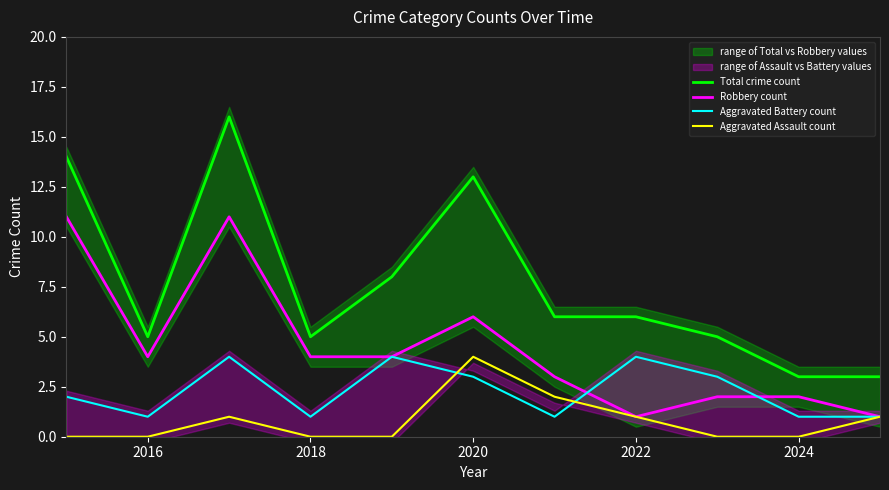

Rank the series by their average value, from lowest to highest.

Aggravated Assault count, Aggravated Battery count, Robbery count, Total crime count